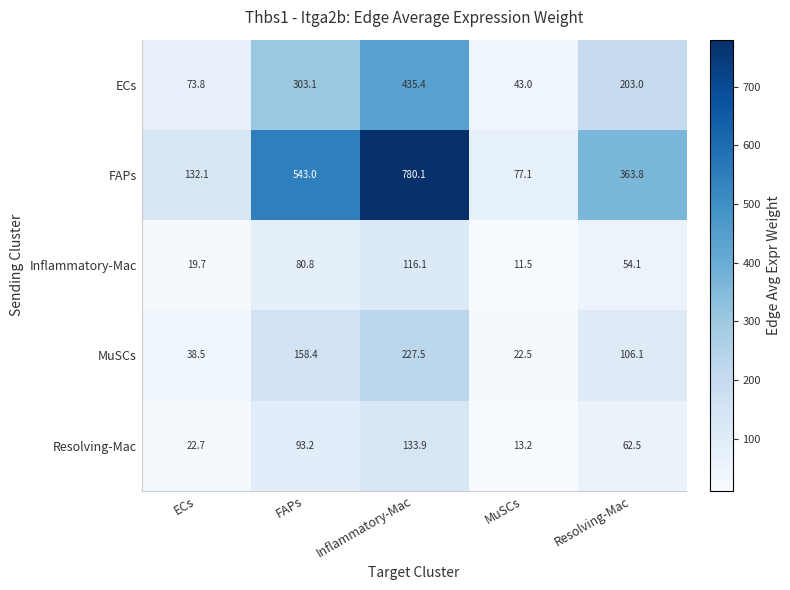

List the series in order of their peak value, lowest first.

Inflammatory-Mac, Resolving-Mac, MuSCs, ECs, FAPs